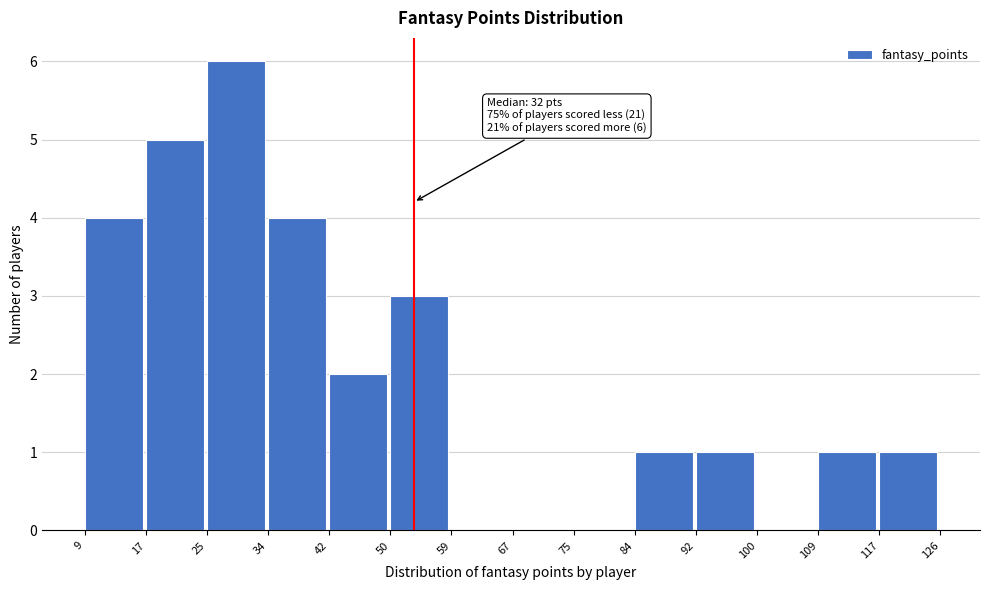

Which range on the x-axis has the tallest bar?

25 to 34